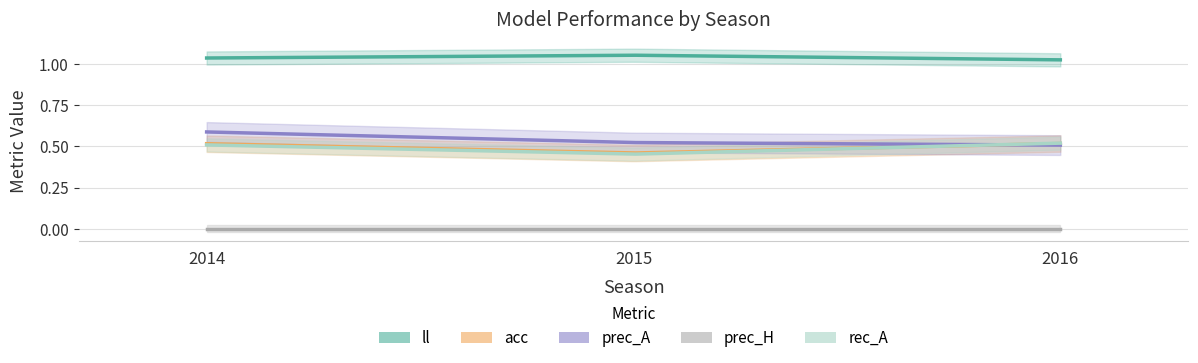

At which label does rec_A reach its peak?

2016